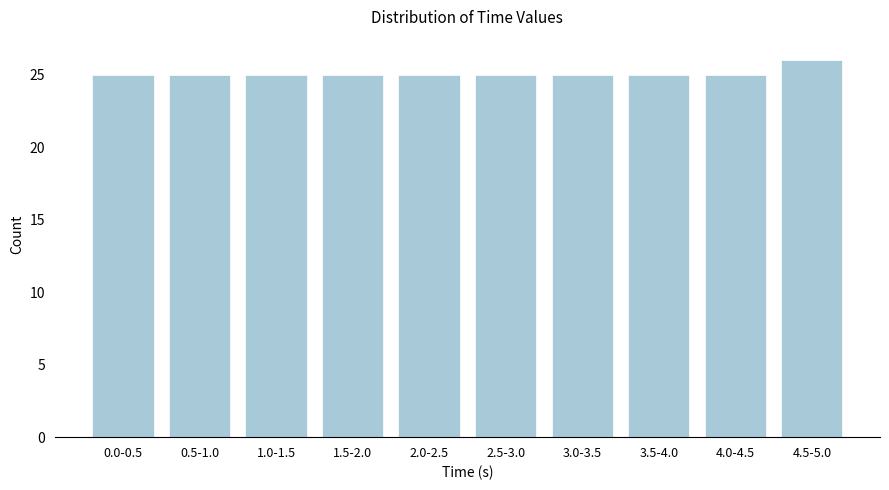

Reading left to right, list all the values displayed in this chart.

0.0-0.5=25	0.5-1.0=25	1.0-1.5=25	1.5-2.0=25	2.0-2.5=25	2.5-3.0=25	3.0-3.5=25	3.5-4.0=25	4.0-4.5=25	4.5-5.0=26